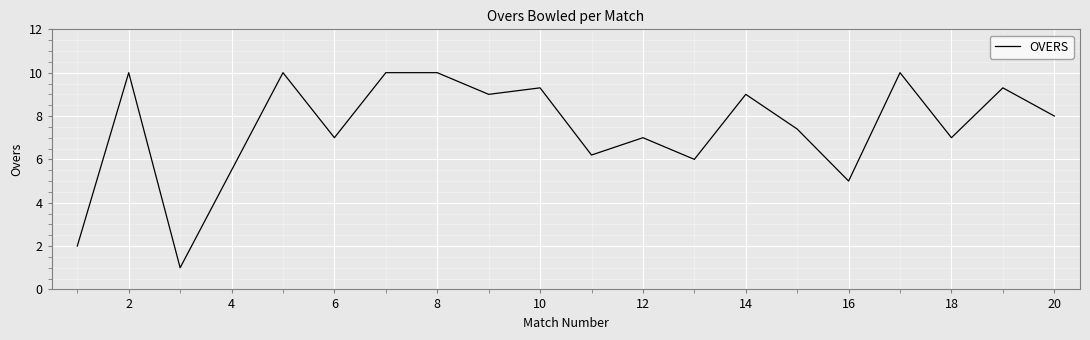

What is the greatest value displayed?

10.0